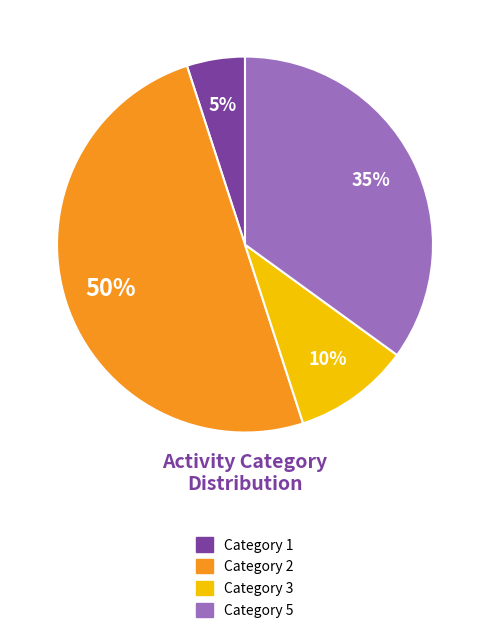

Does Category 1 account for over 50% of the chart?

No